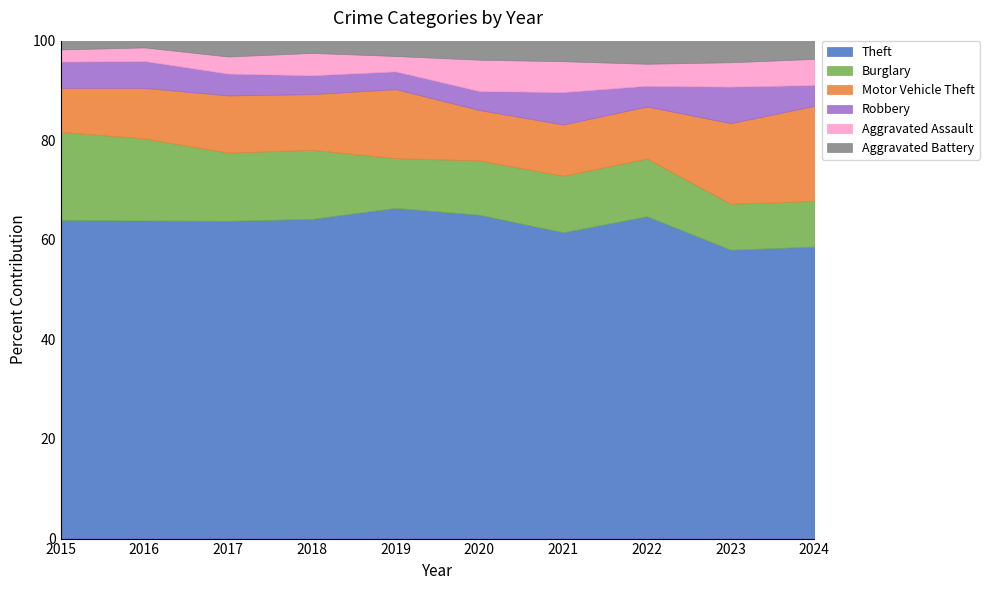

Where is the first local maximum for Motor Vehicle Theft?

2019